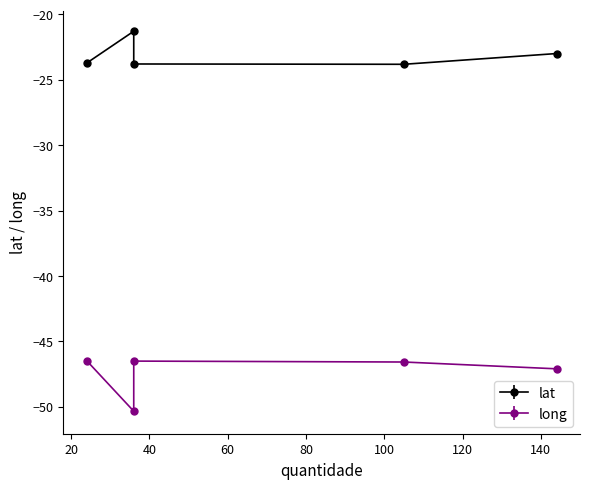

At how many categories does at least one series exceed -26?

5